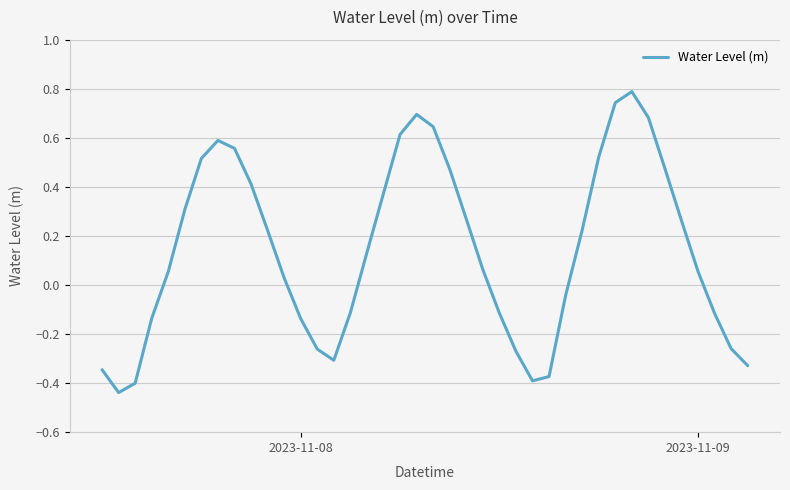

What is the difference between the maximum and minimum values?

1.2